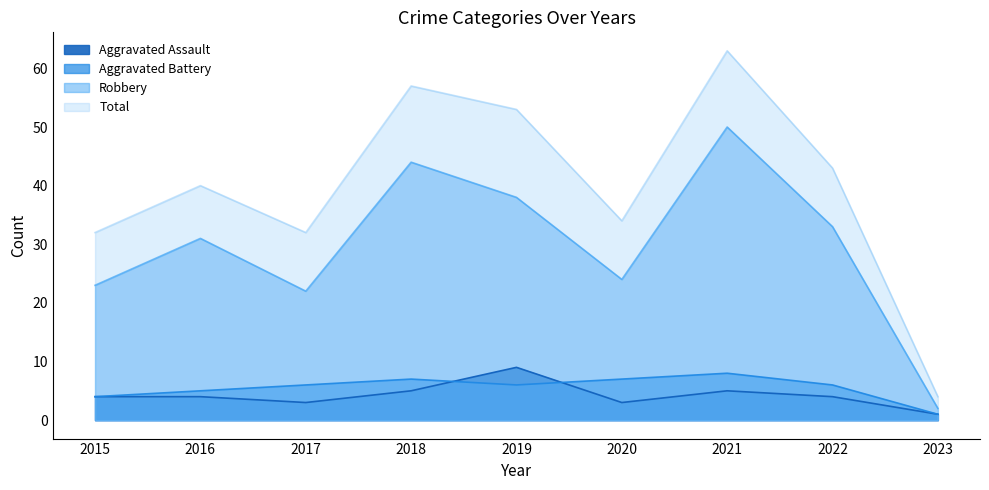

What is the maximum value shown in the chart?

63